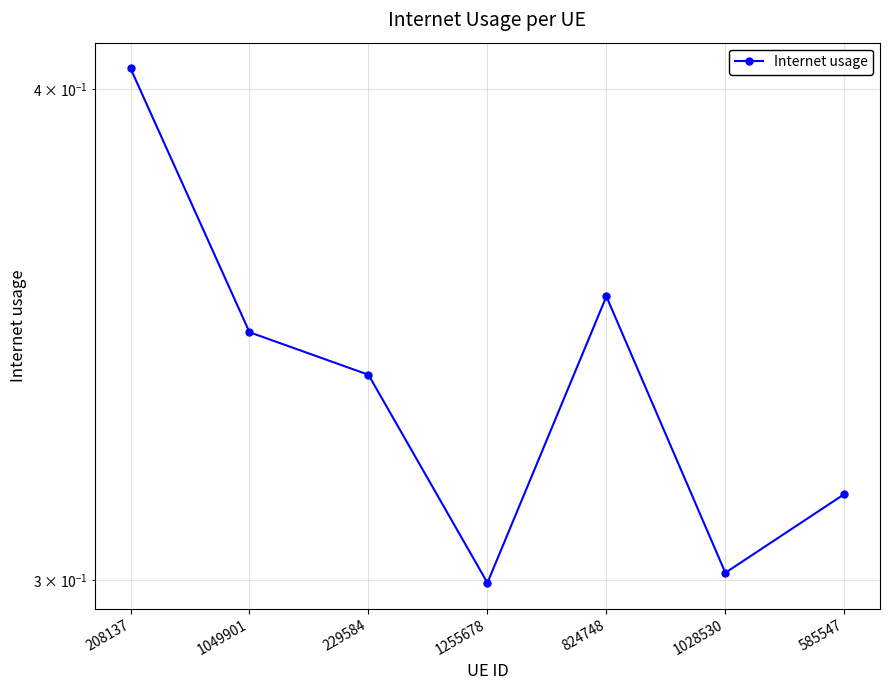

List the labels in order of value, smallest first.

1255678, 1028530, 585547, 229584, 1049901, 824748, 208137